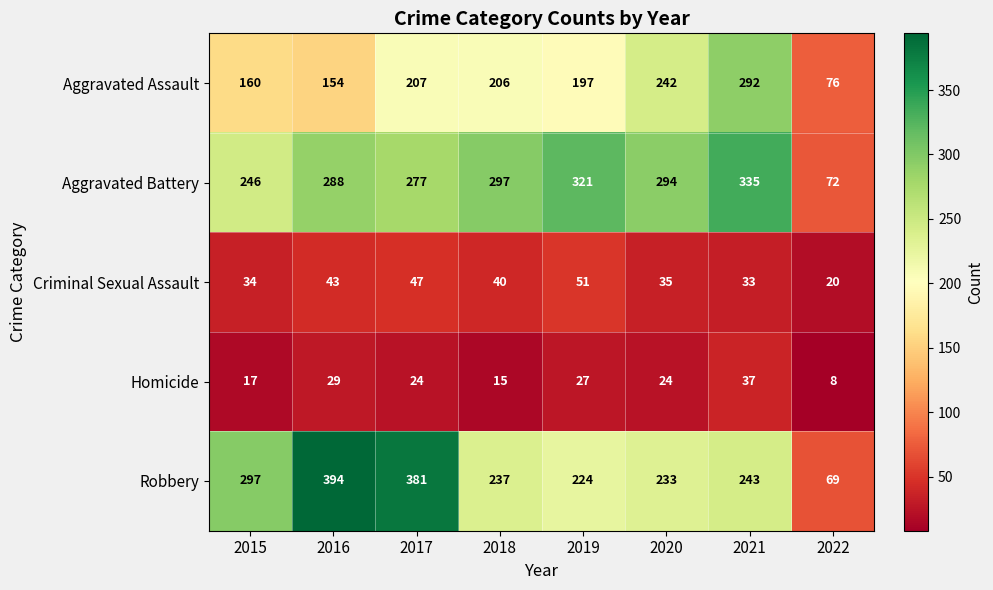

At how many categories does at least one series exceed 218?

7